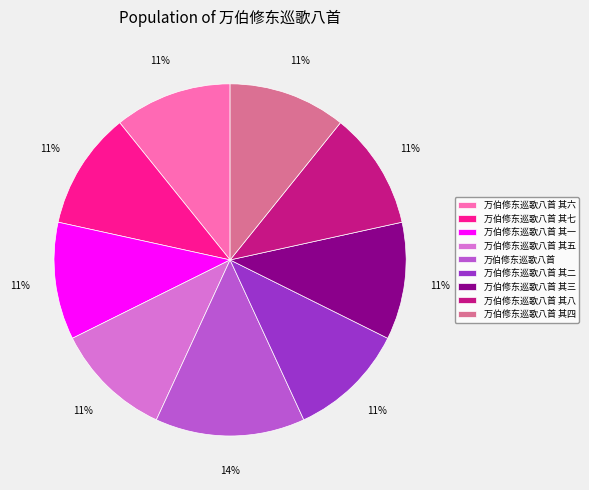

What is the ratio of the value at 万伯修东巡歌八首 其一 to the value at 万伯修东巡歌八首 其七?

1.0